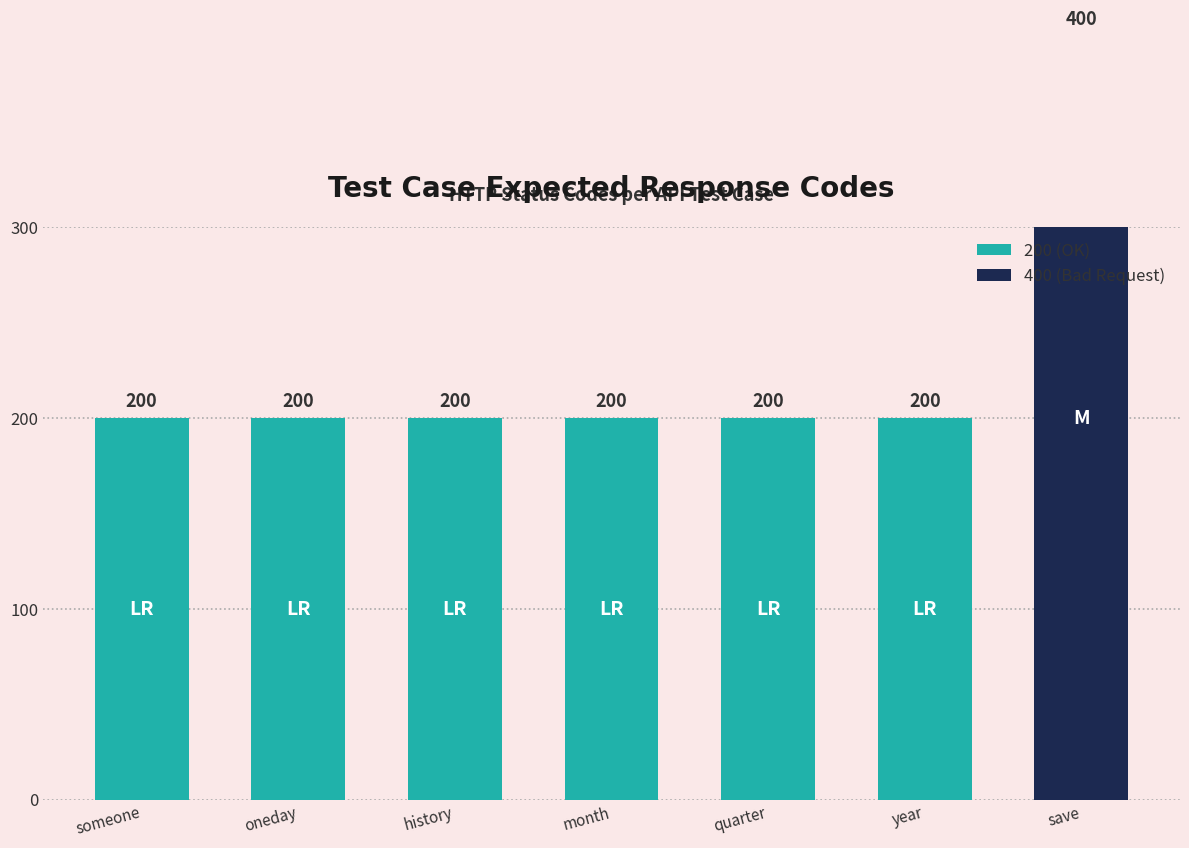

Rank the categories by value from lowest to highest.

test_user_letter_someone, test_user_letter_oneday, test_user_letter_history, test_user_letter_month, test_user_letter_quarter, test_user_letter_year, test_user_letter_save